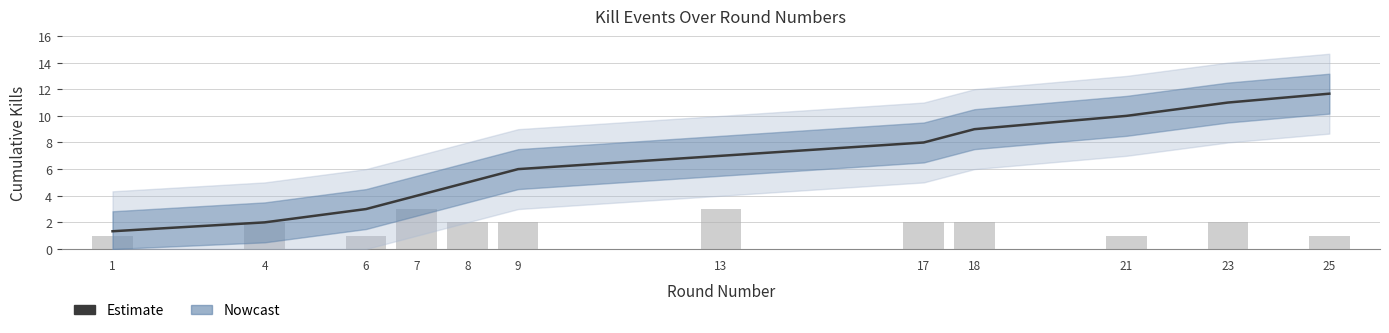

The value at 6 is 1.4. True or false?

False